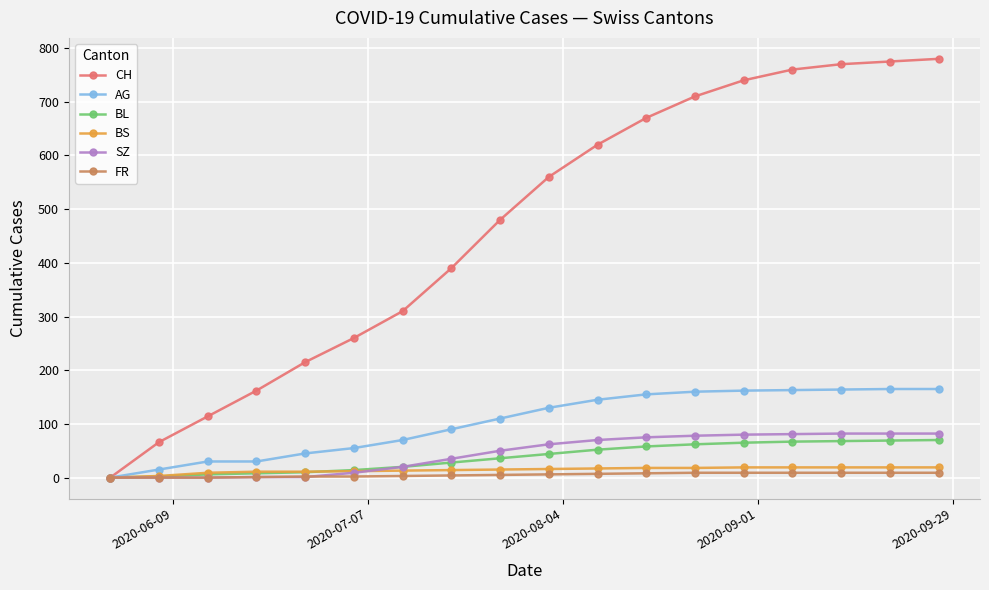

Which series has the widest spread of values?

CH